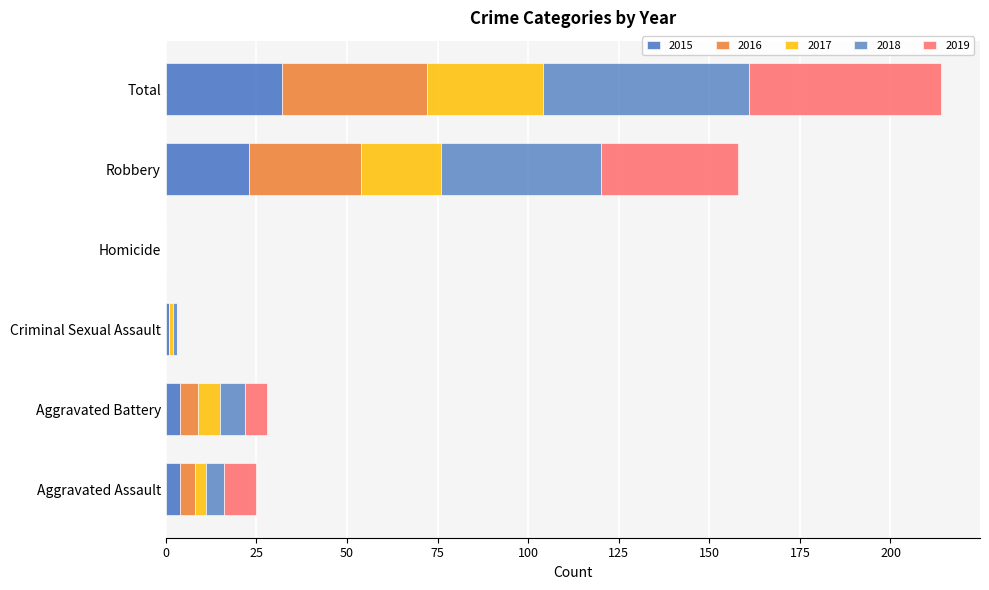

What is the sum of the 2016 values at Total and Aggravated Assault?

44